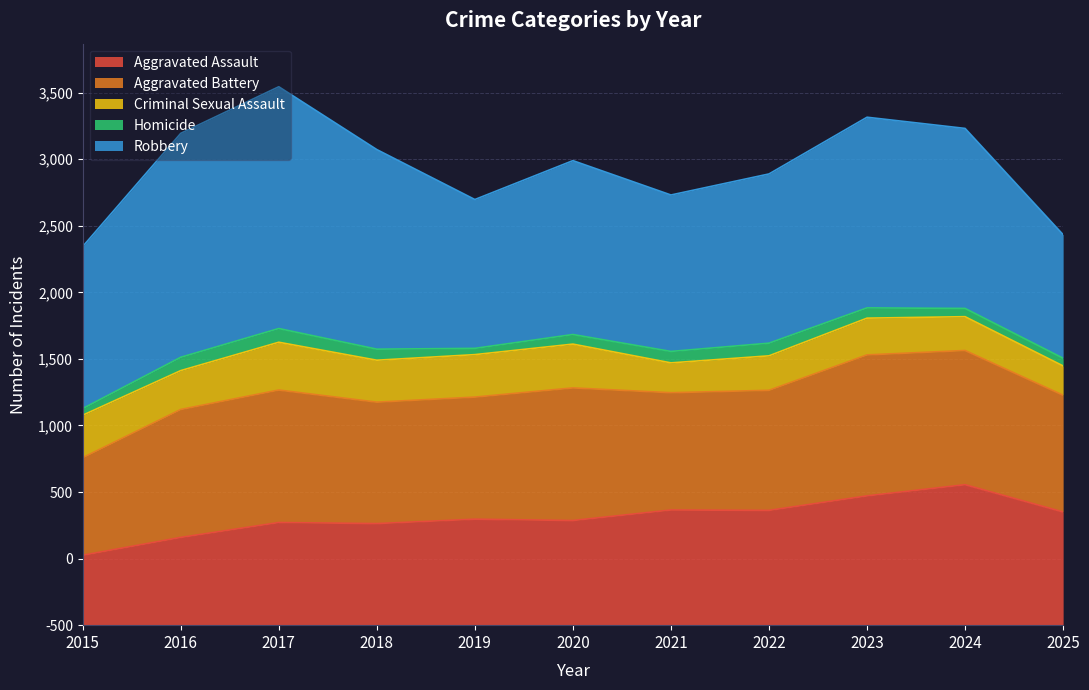

At which category does Aggravated Battery reach its first local valley?

2018